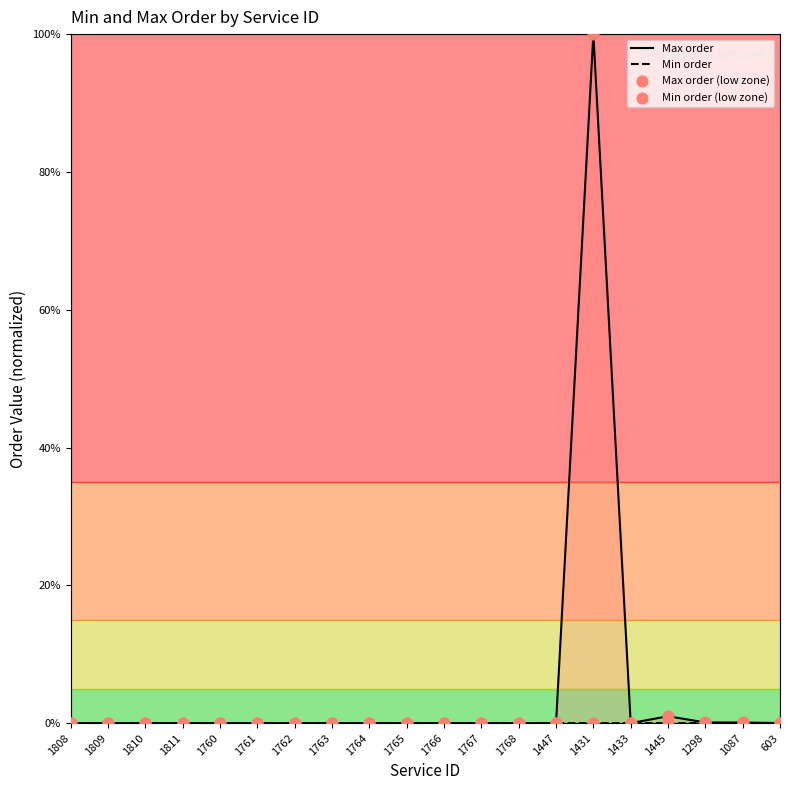

Is the value of Max order (low zone) at 1431 greater than the value of Max order at 1762?

Yes